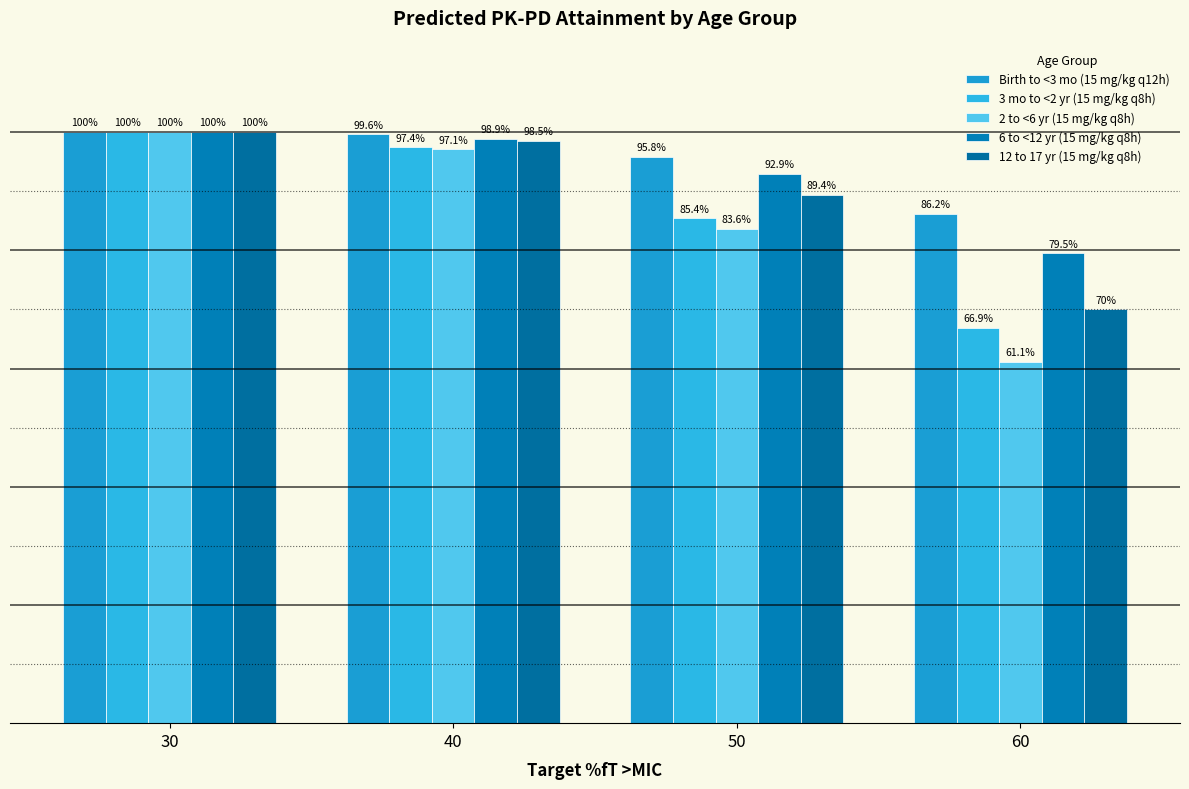

What are all the series names shown in the legend?

Birth to <3 mo (15 mg/kg q12h), 3 mo to <2 yr (15 mg/kg q8h), 2 to <6 yr (15 mg/kg q8h), 6 to <12 yr (15 mg/kg q8h), 12 to 17 yr (15 mg/kg q8h)